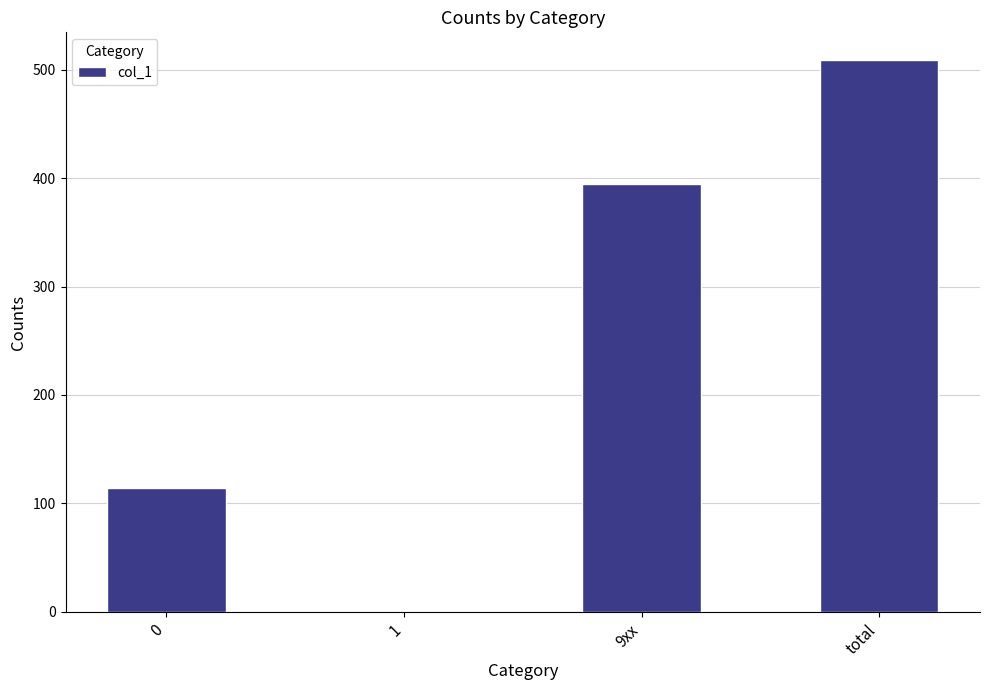

How many categories are shown in the chart?

4